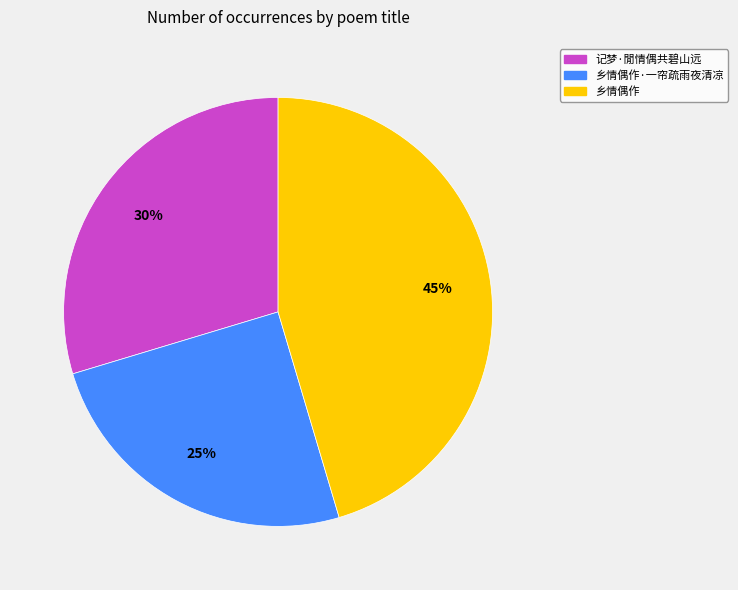

Is there any slice that represents more than half of the pie?

No